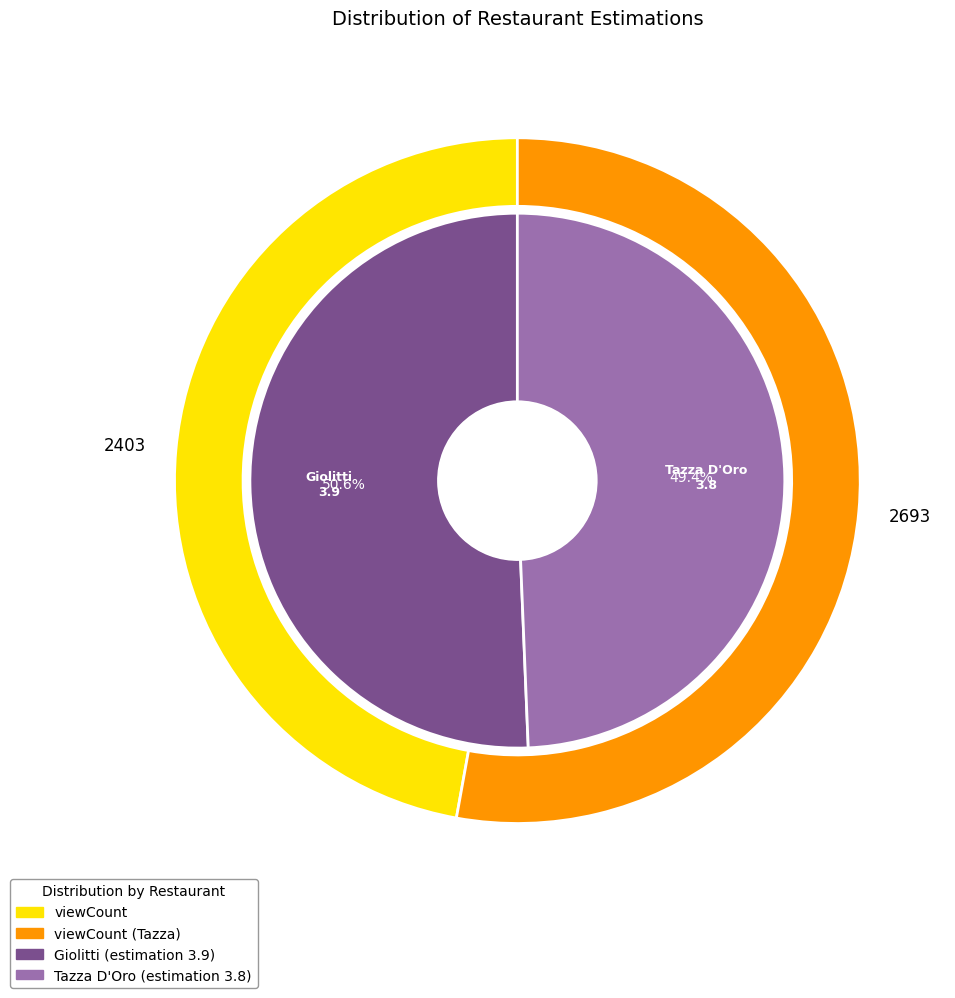

What percentage is the Giolitti slice, to the nearest percent?

51%